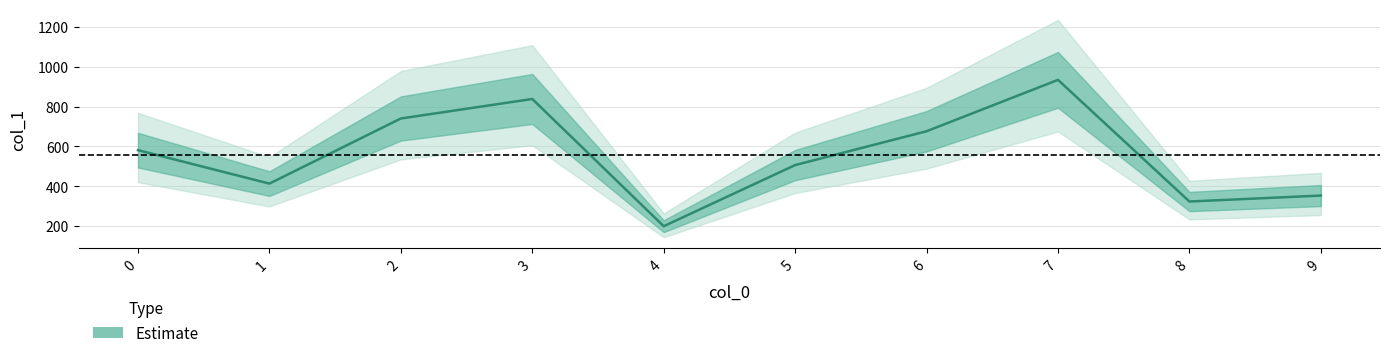

Reading left to right, list all the values displayed in this chart.

581	413	740	838	199	506	676	934	323	353